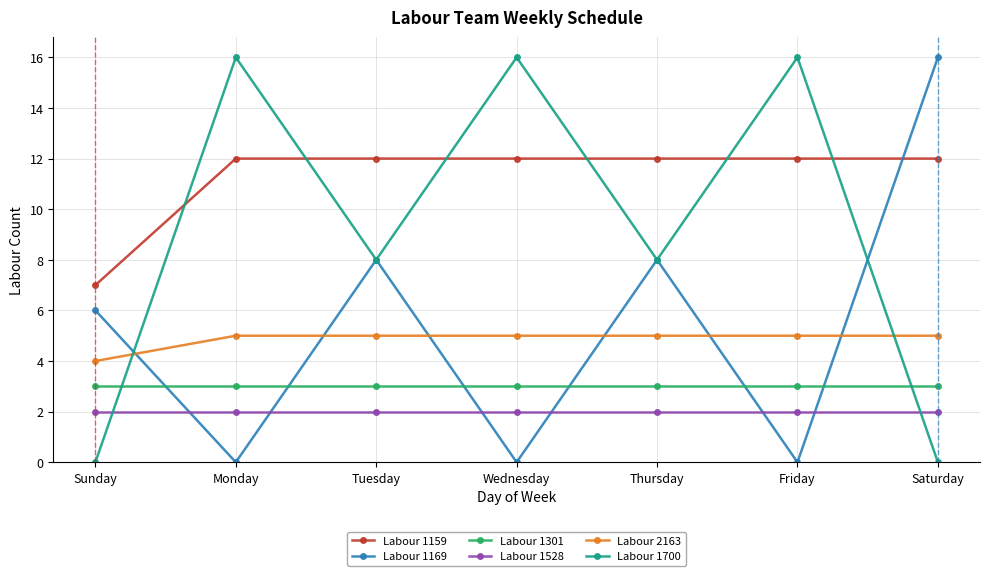

What is the spread (max minus min) of values at Monday?

16